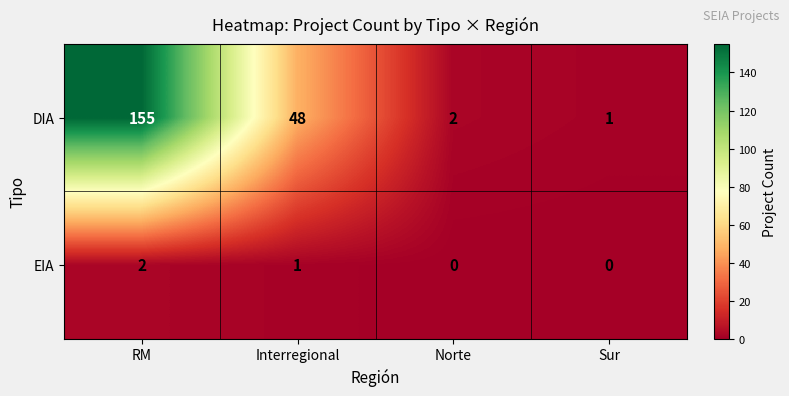

The value of EIA at Norte is 0. True or false?

True